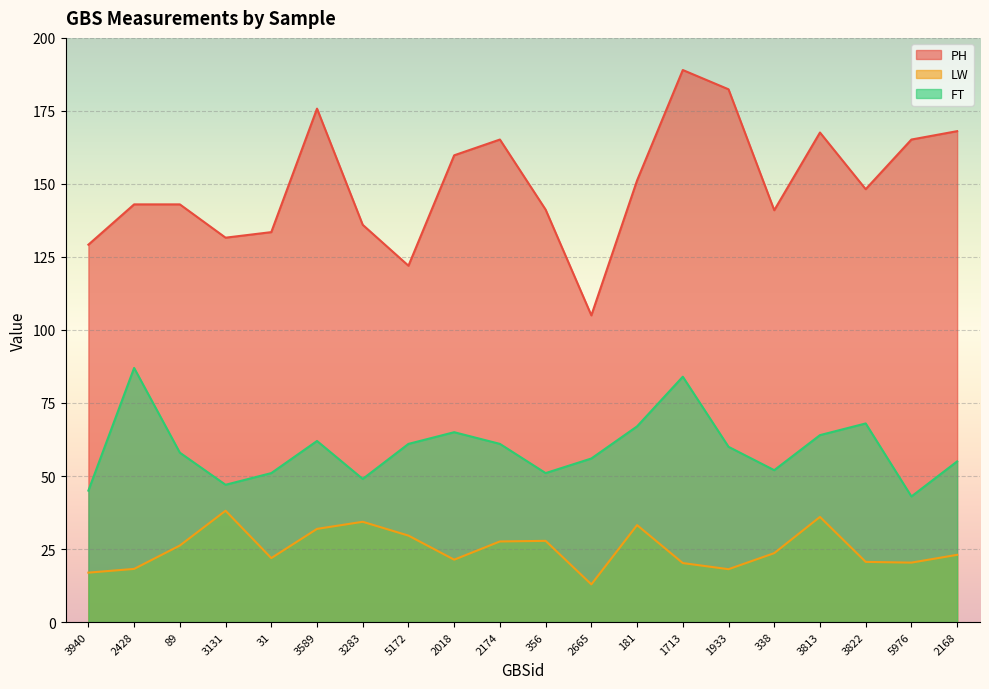

Which category has the lowest value in the FT series?

5976